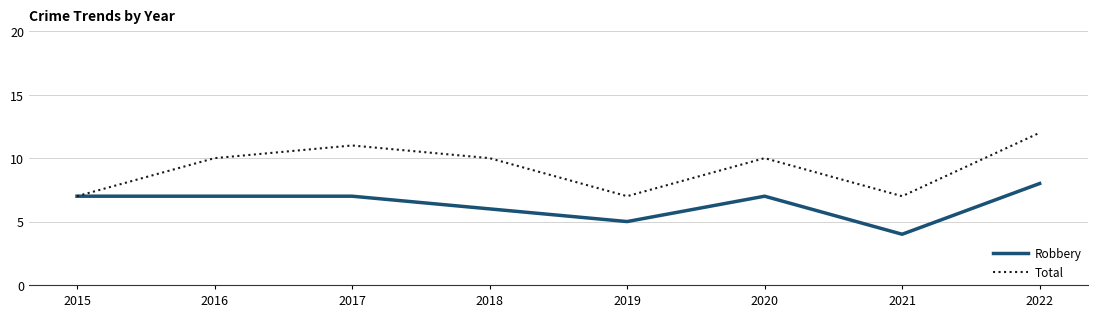

Which series has the largest total across all categories?

Total